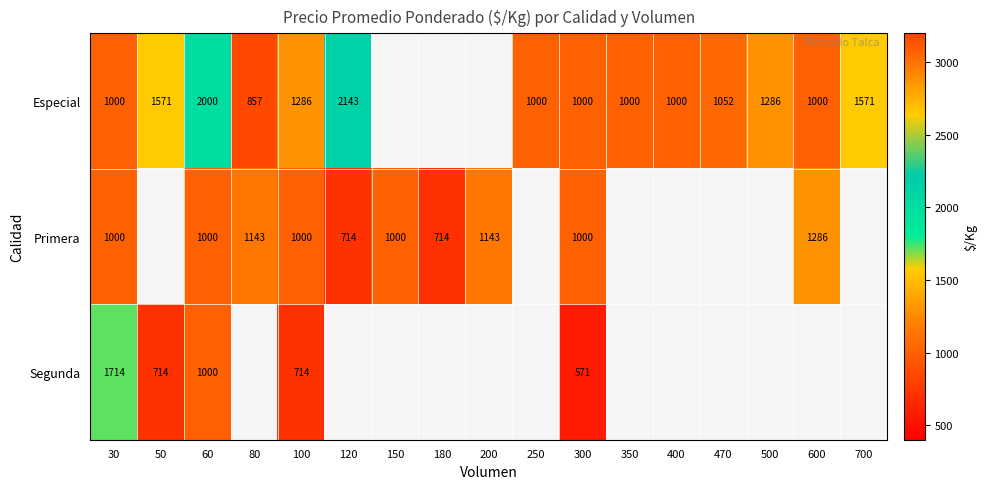

What is the total value across all series at 300?

2571